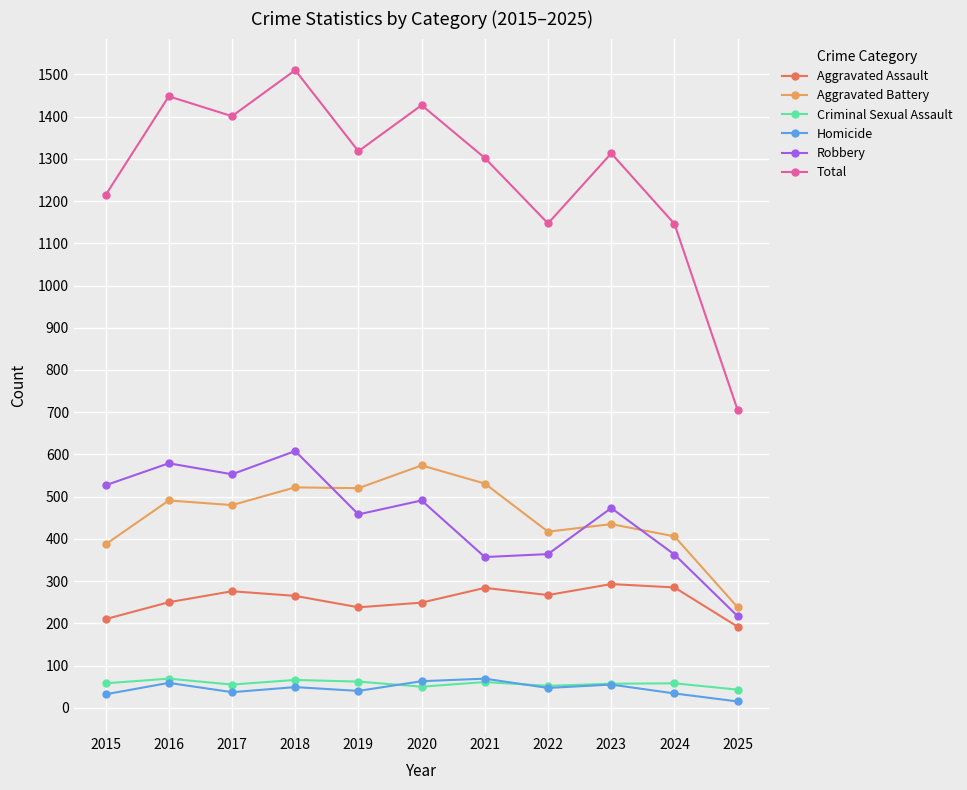

True or false: Robbery has a value of 859 at 2016.

False